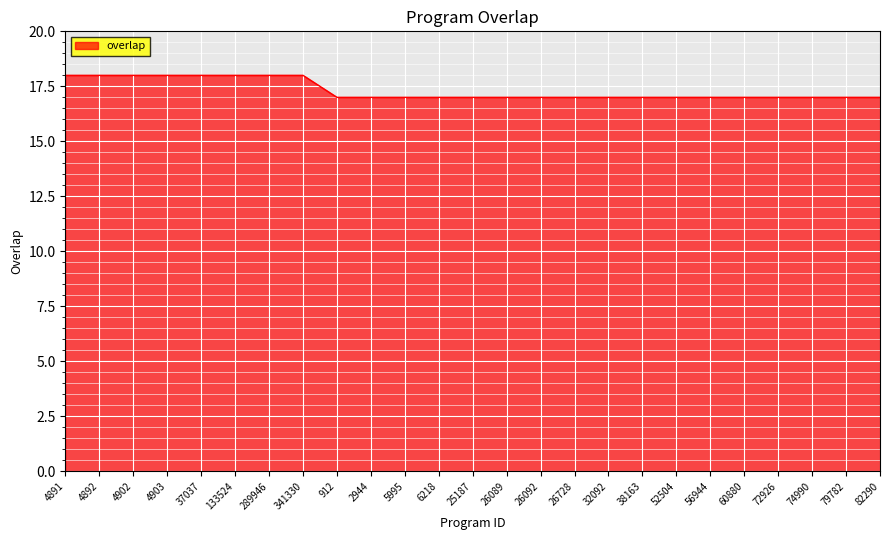

Does the chart display data point markers on the line(s)?

No